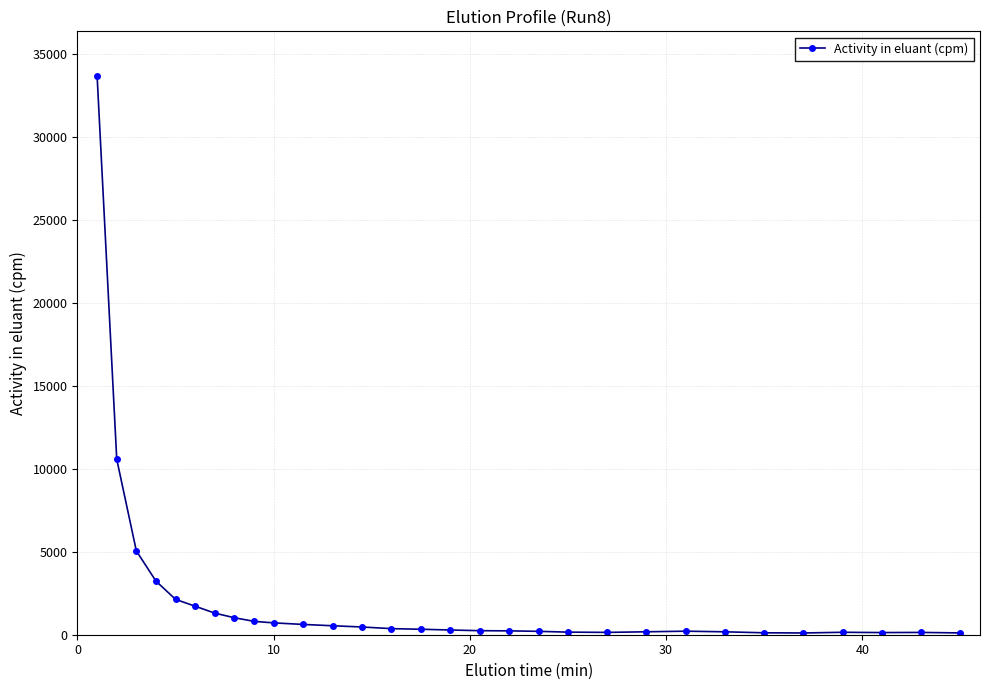

True or false: the data has more than 1 interior local peaks.

True